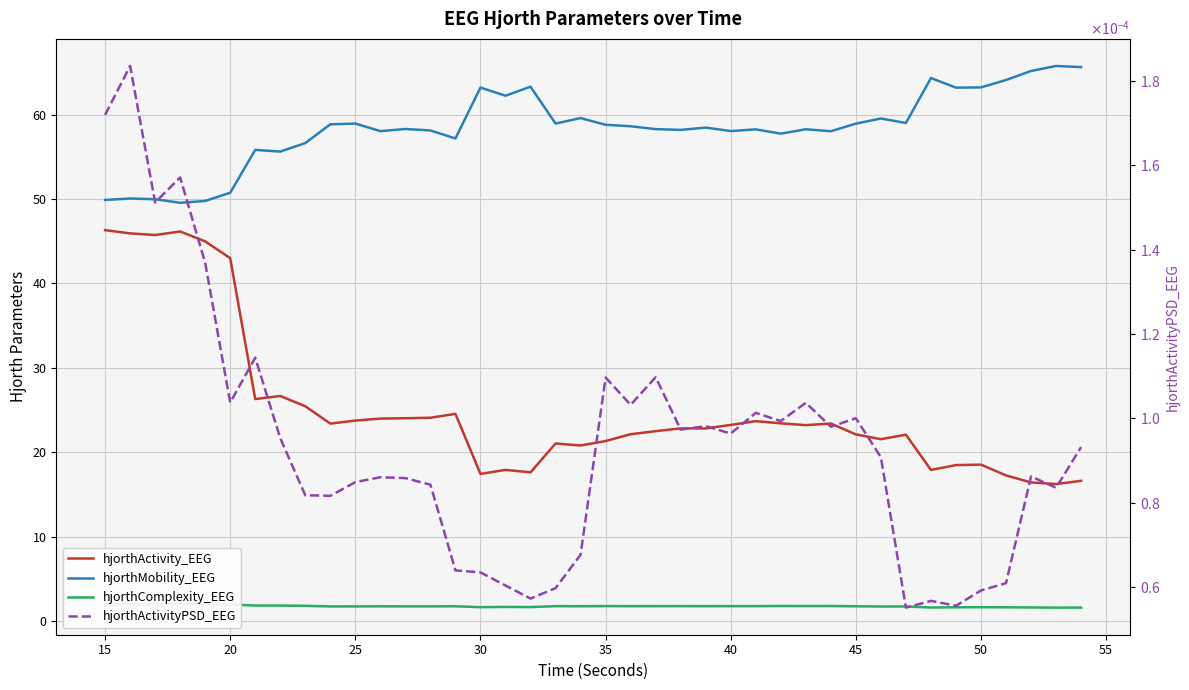

True or false: hjorthActivity_EEG and hjorthMobility_EEG intersect in this chart.

False